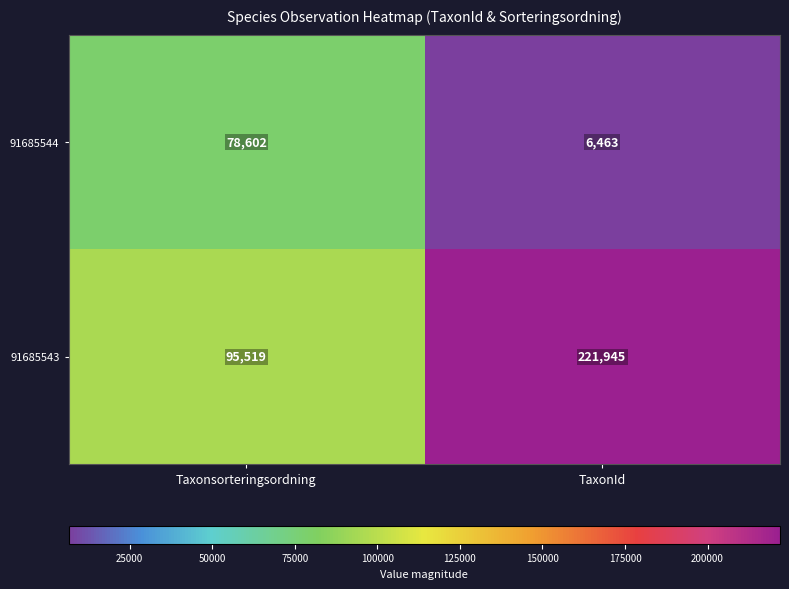

Which category has the lowest value across all series?

TaxonId